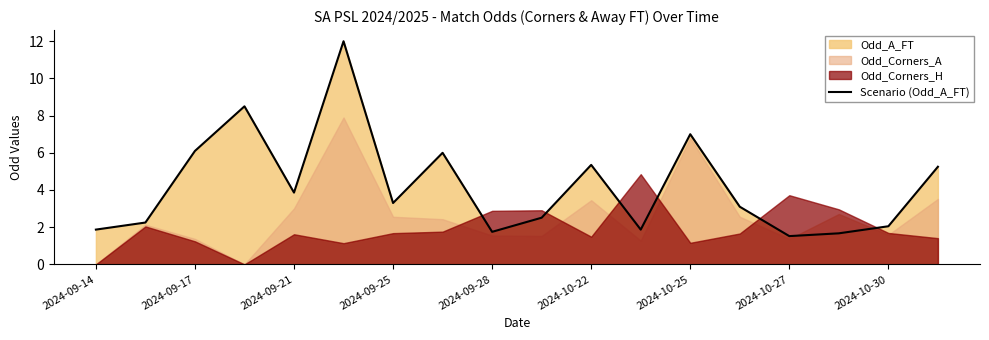

The value of Scenario (Odd_A_FT) at 2024-09-21 is 3.9. True or false?

True